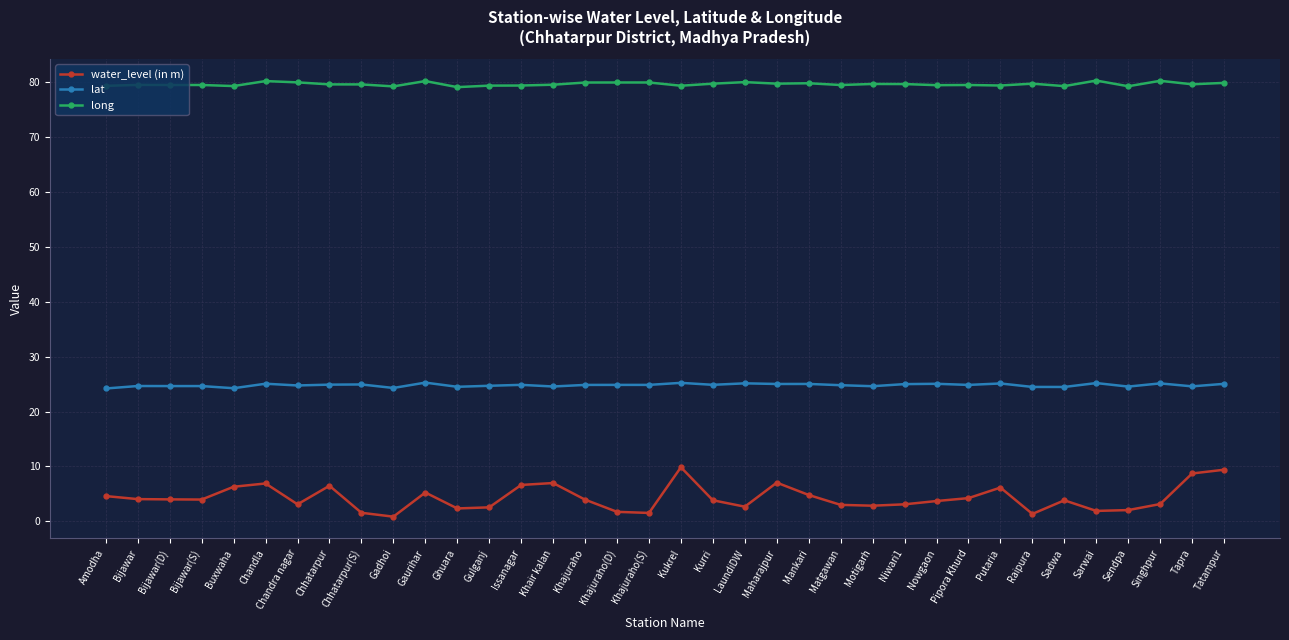

What is the label of the 23rd point from the left?

Mankari